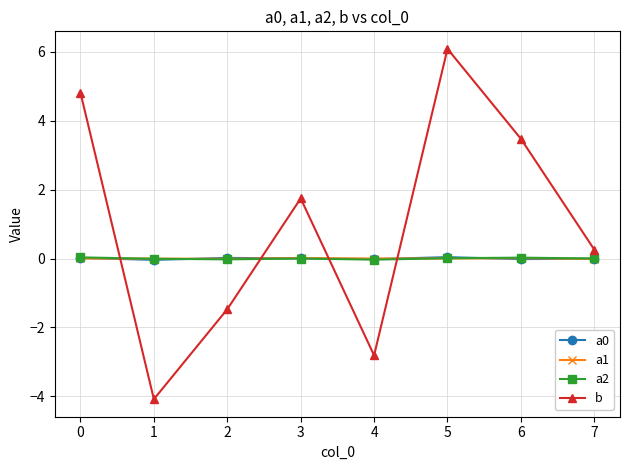

Which series has the largest range (max minus min)?

b